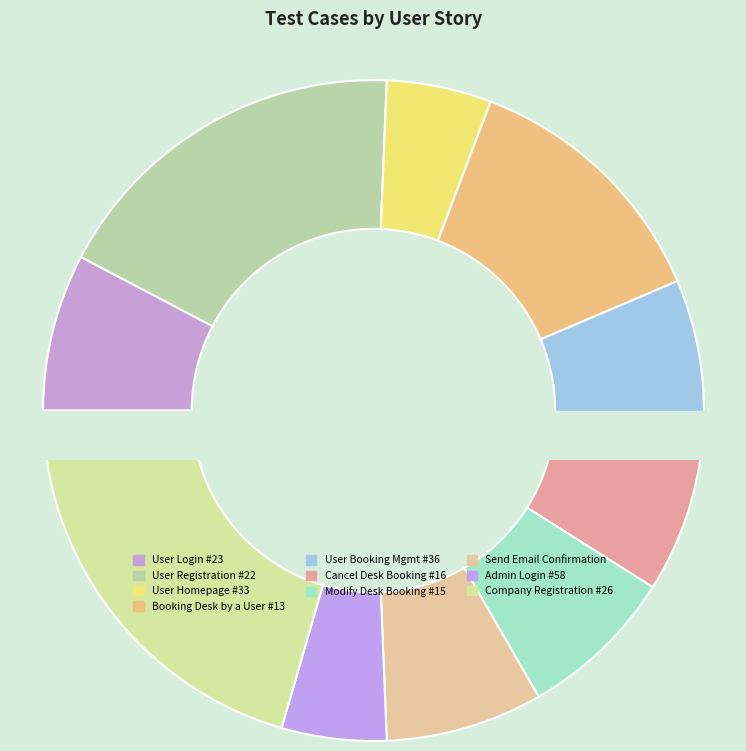

How many segments does this pie chart have?

10